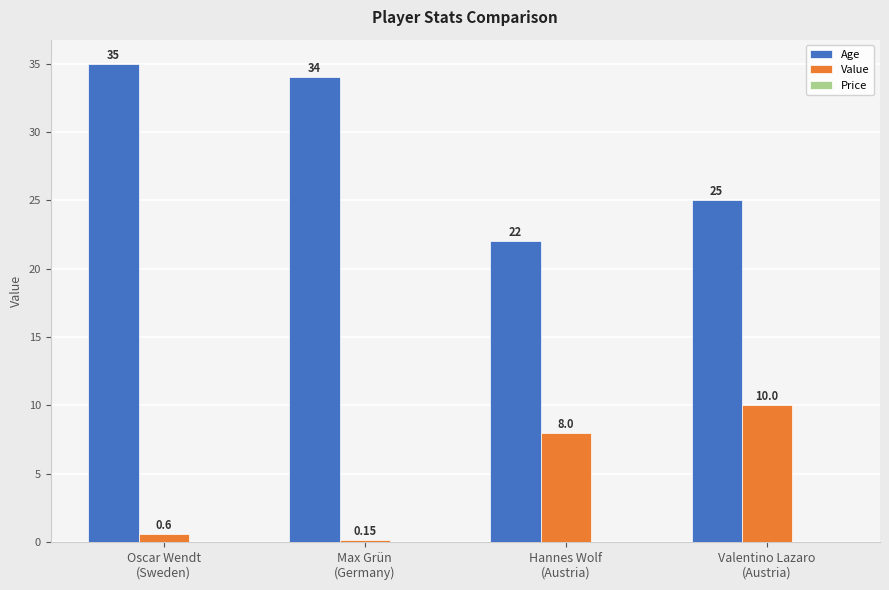

Which series has the largest range (max minus min)?

Age